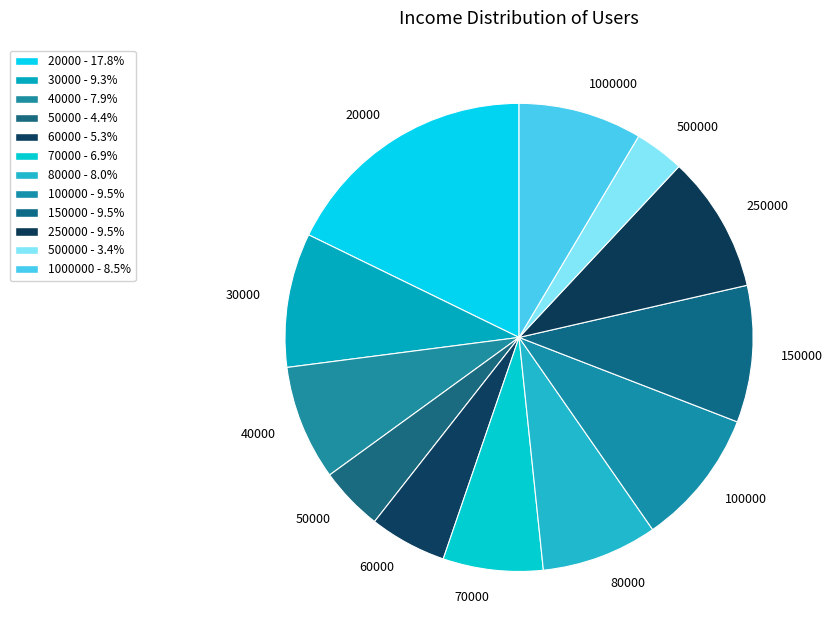

Approximately how many times larger is the value at 80000 compared to 100000?

0.8